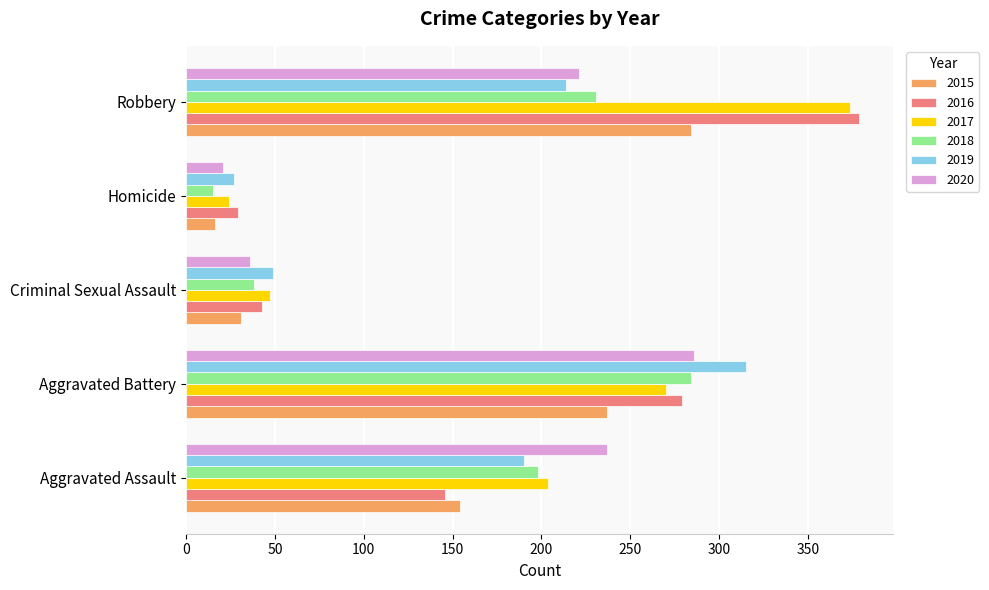

The value of 2016 at Criminal Sexual Assault is 43. True or false?

True